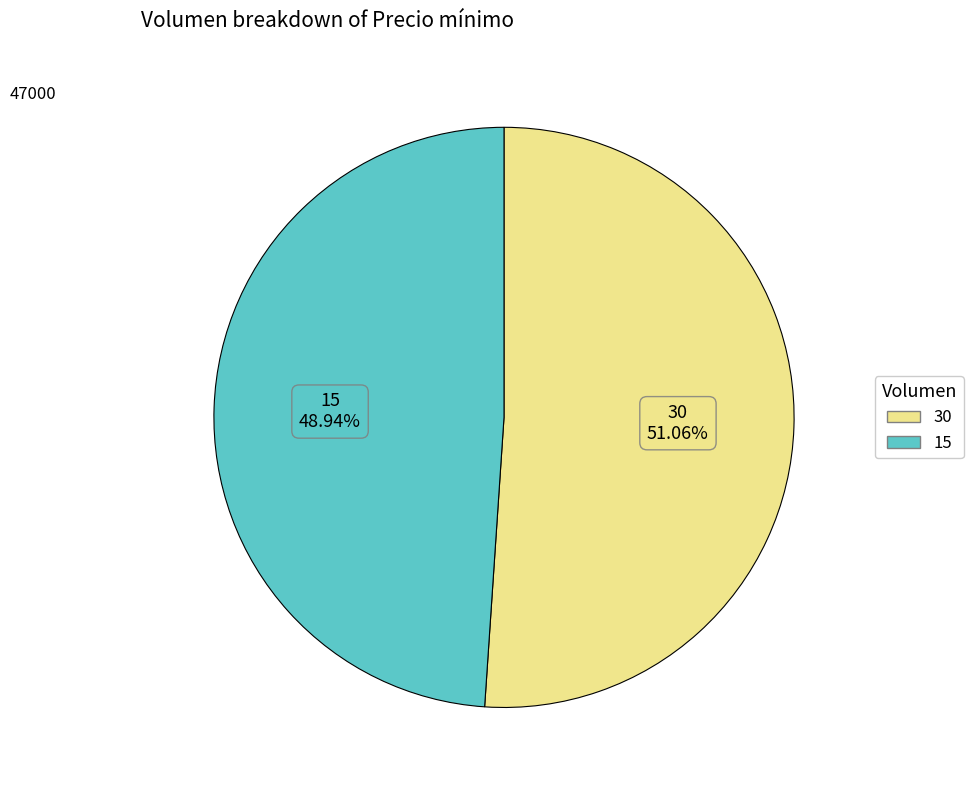

To the nearest percent, what is the difference between the 30 and 15 slice percentages?

2%